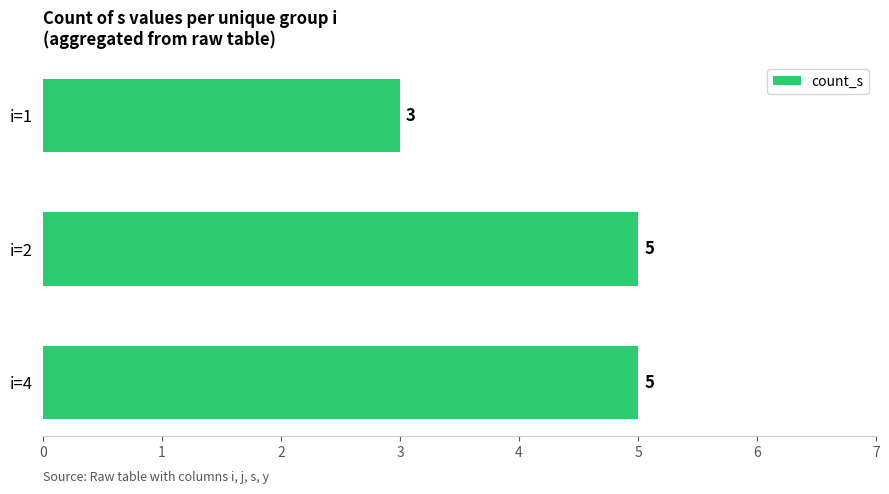

What is the average value?

4